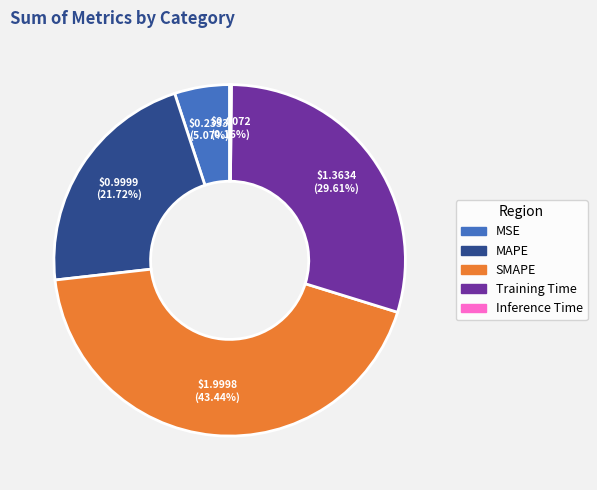

Do SMAPE and Training Time together represent more than half of the pie?

Yes